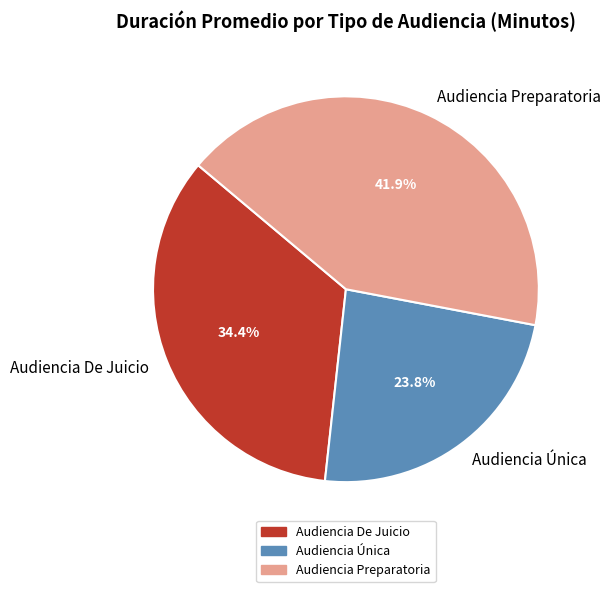

What is the ratio of the value at Audiencia Preparatoria to the value at Audiencia De Juicio?

1.2